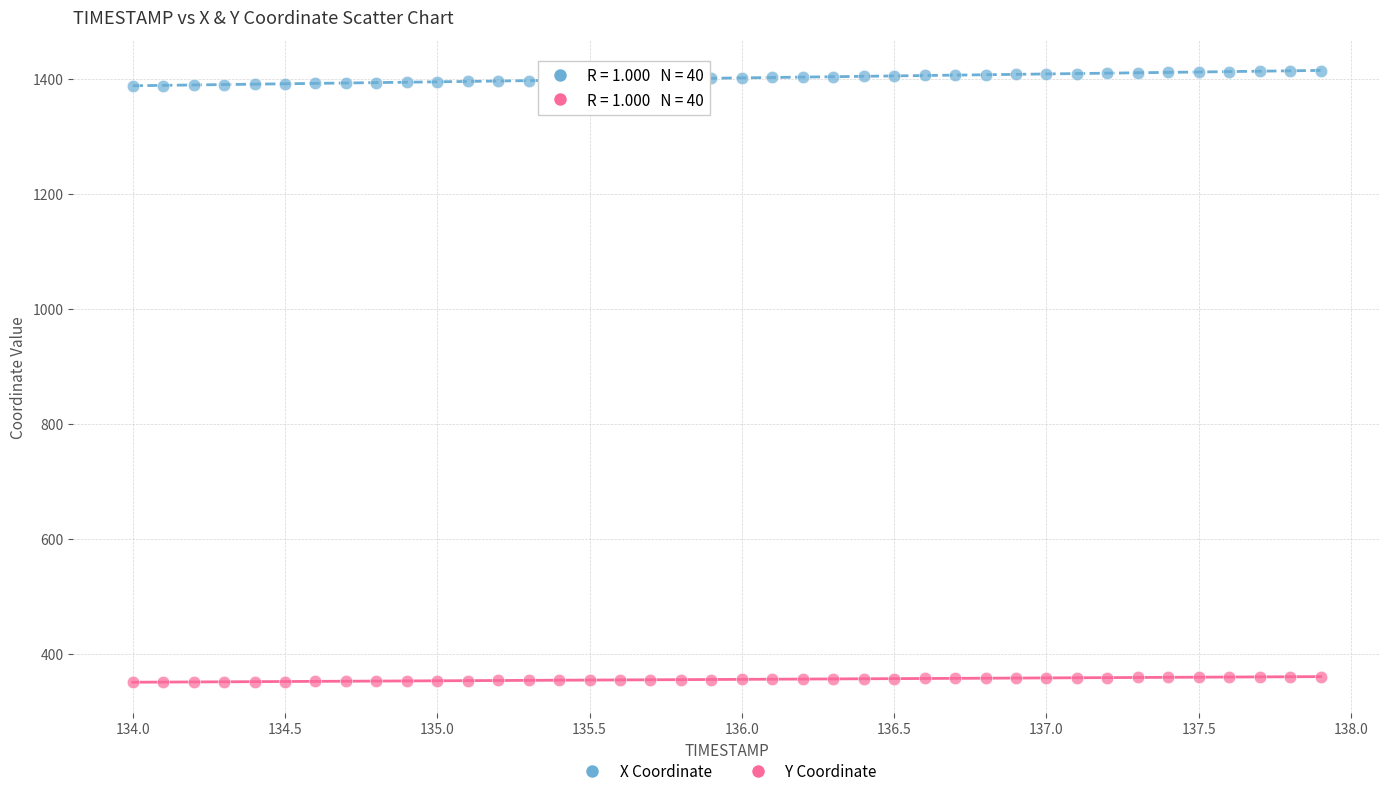

Which series reaches the maximum Y coordinate?

X Coordinate